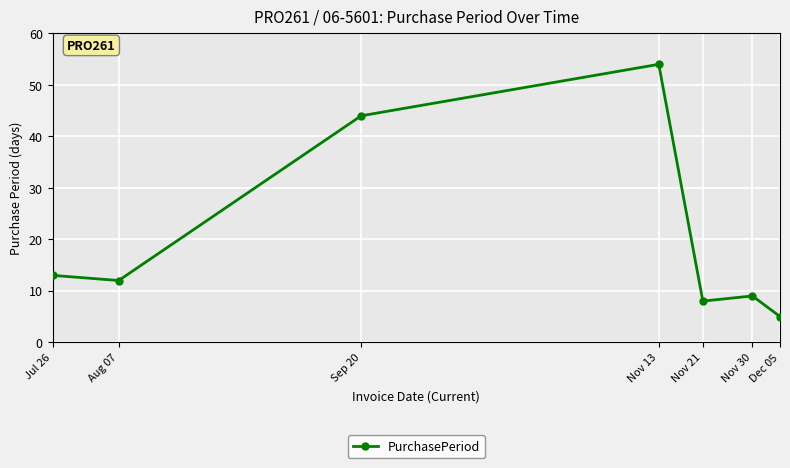

Does the chart display data point markers on the line(s)?

Yes